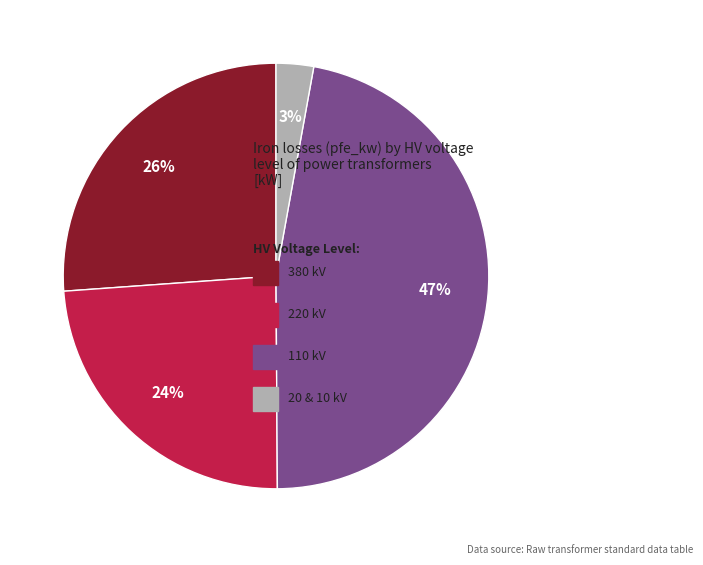

To the nearest percent, what is the average slice percentage?

25%